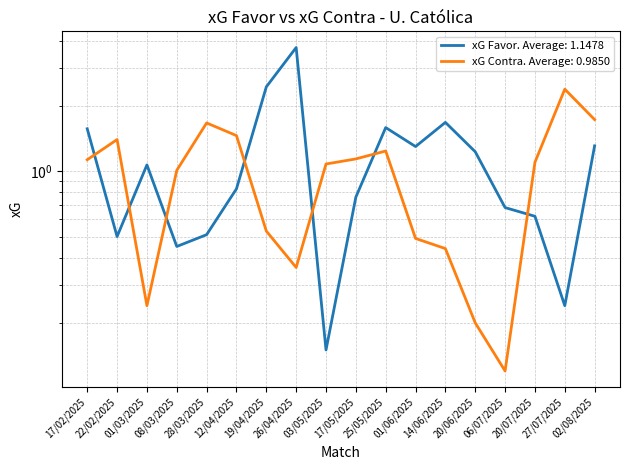

At which label does xG Contra reach its peak?

27/07/2025